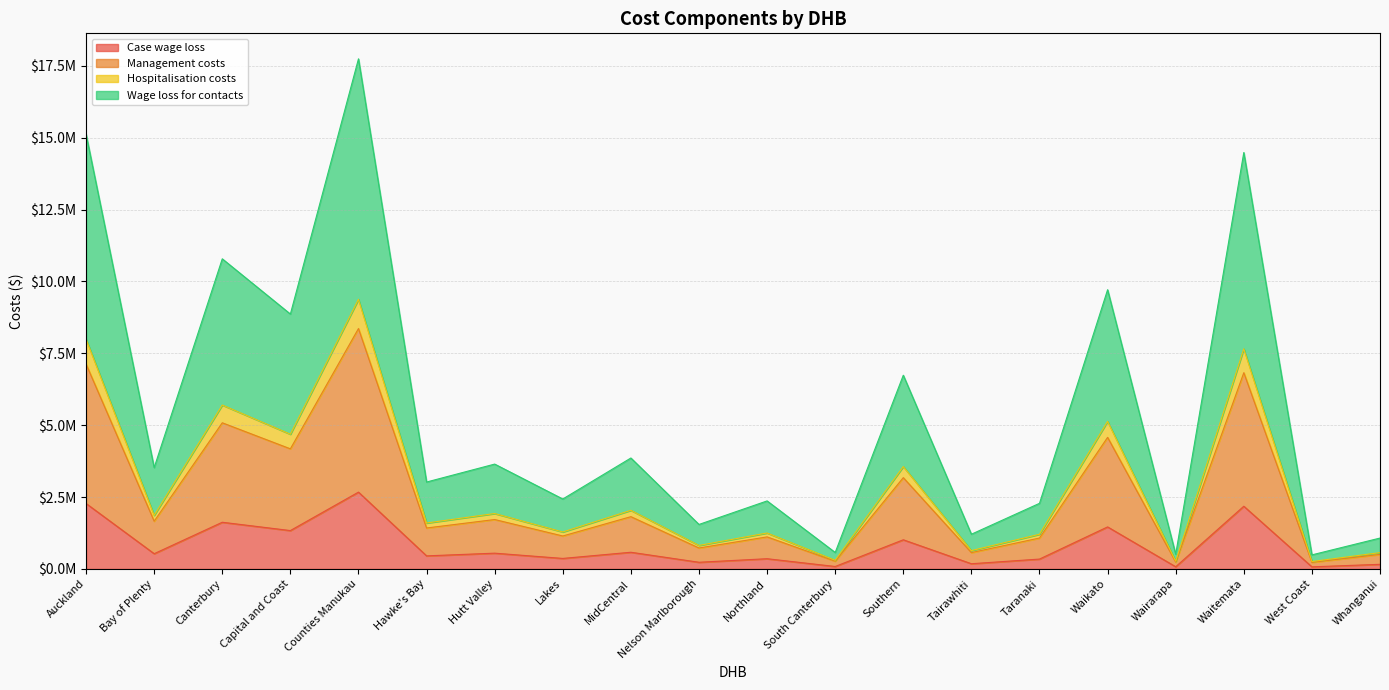

What is the difference between the highest and lowest values at MidCentral?

3277303.3